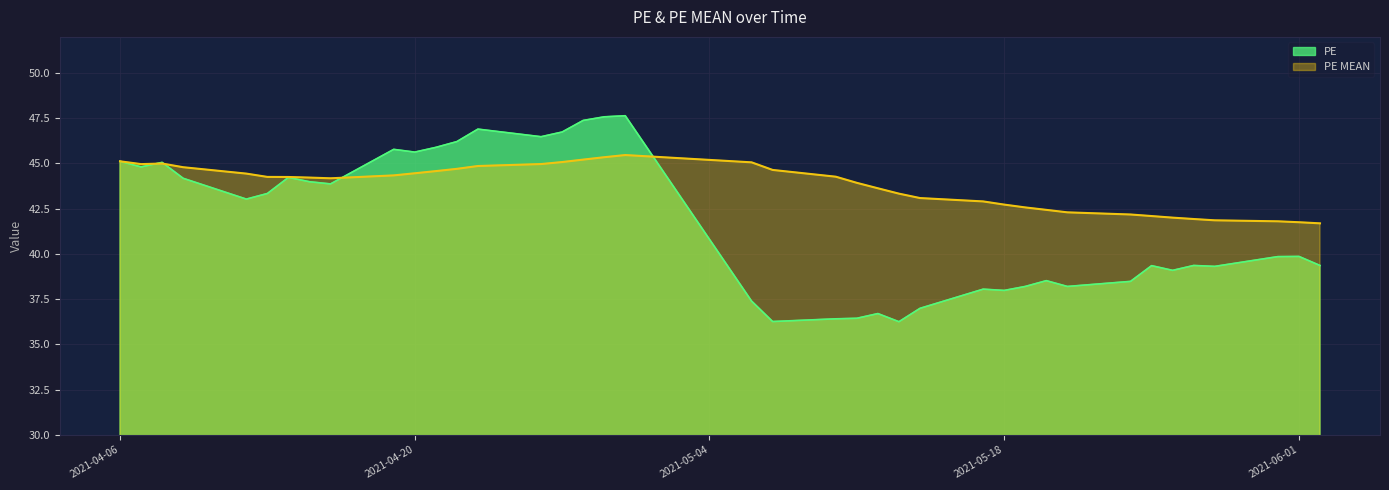

Rank the series by their average value, from highest to lowest.

PE MEAN, PE